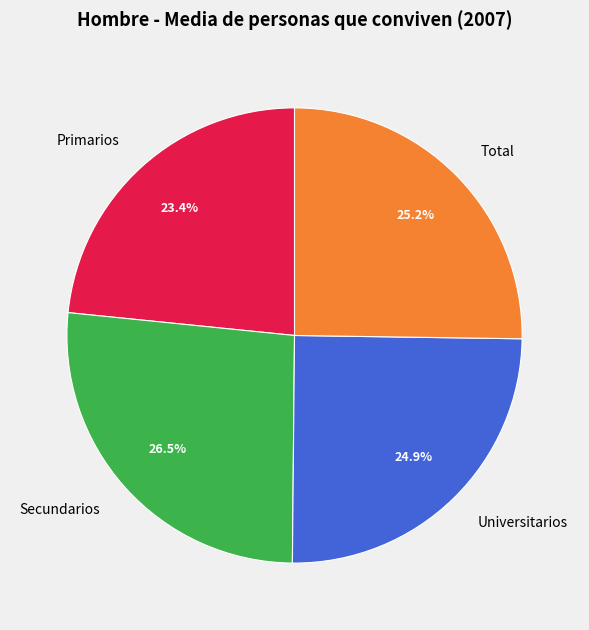

True or false: Primarios accounts for 18% of the total.

False